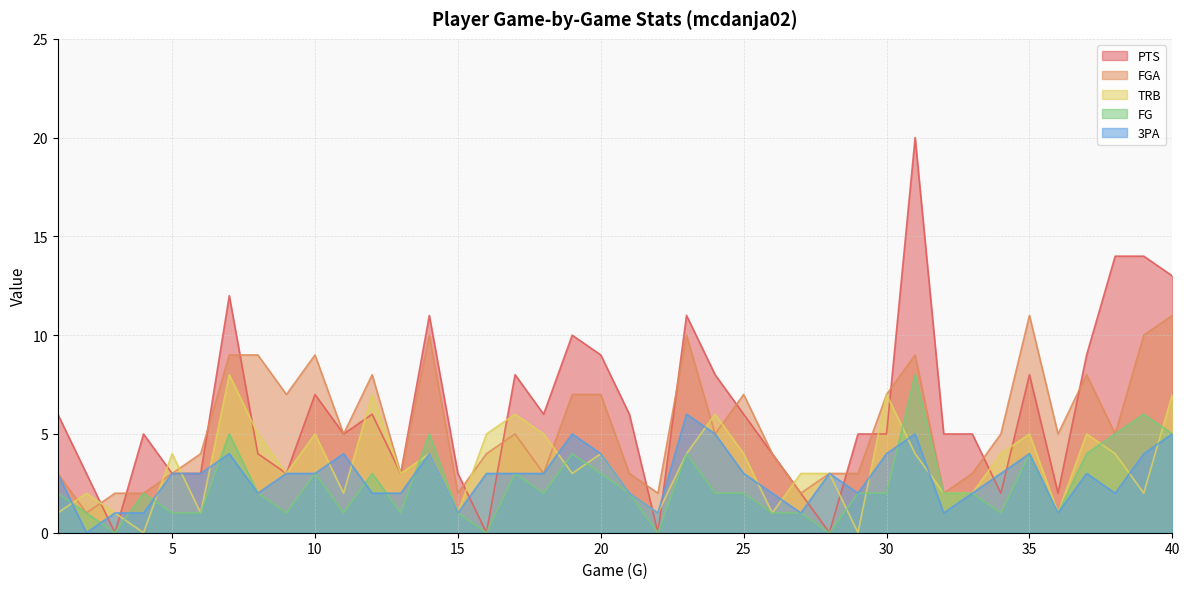

How many FG values are between 1 and 4?

30